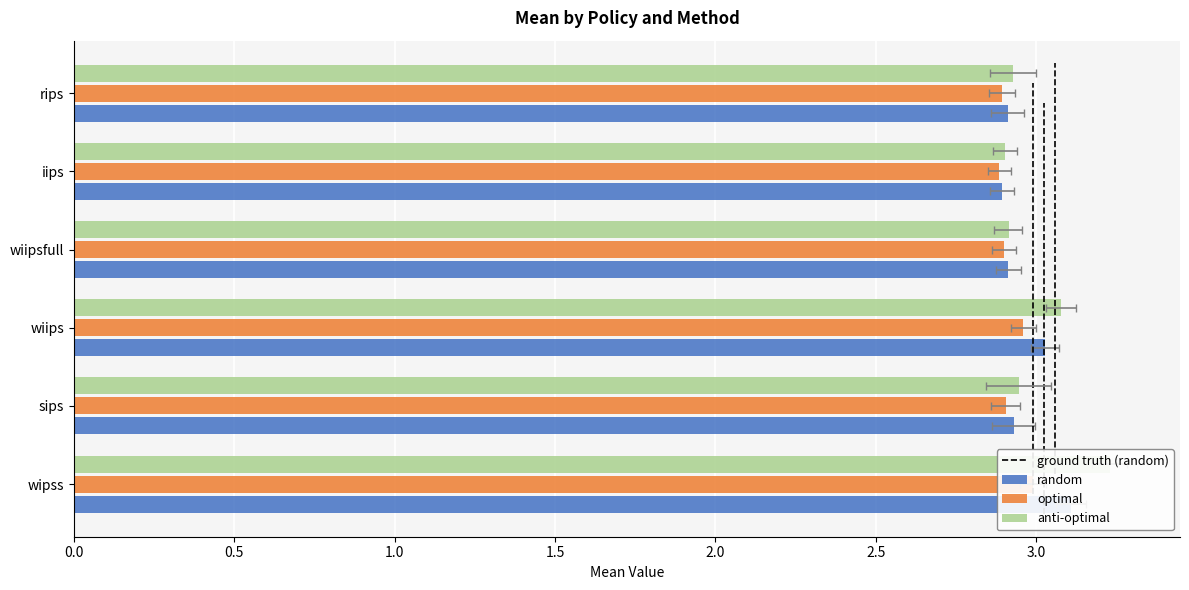

Is it true that anti-optimal equals 0.8 at wipss?

False